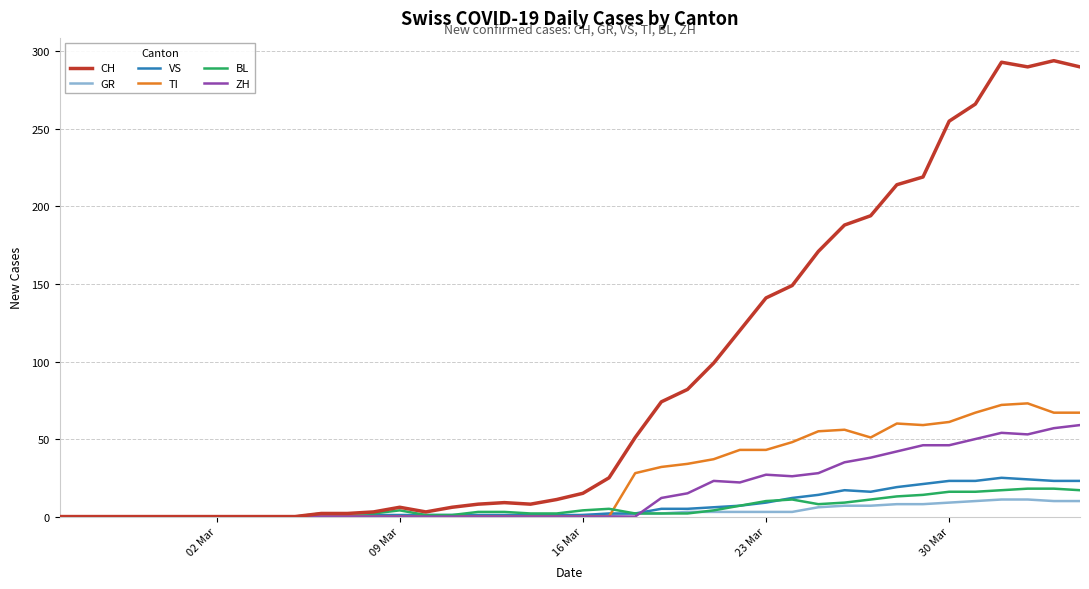

What is the sum of all BL values?

226